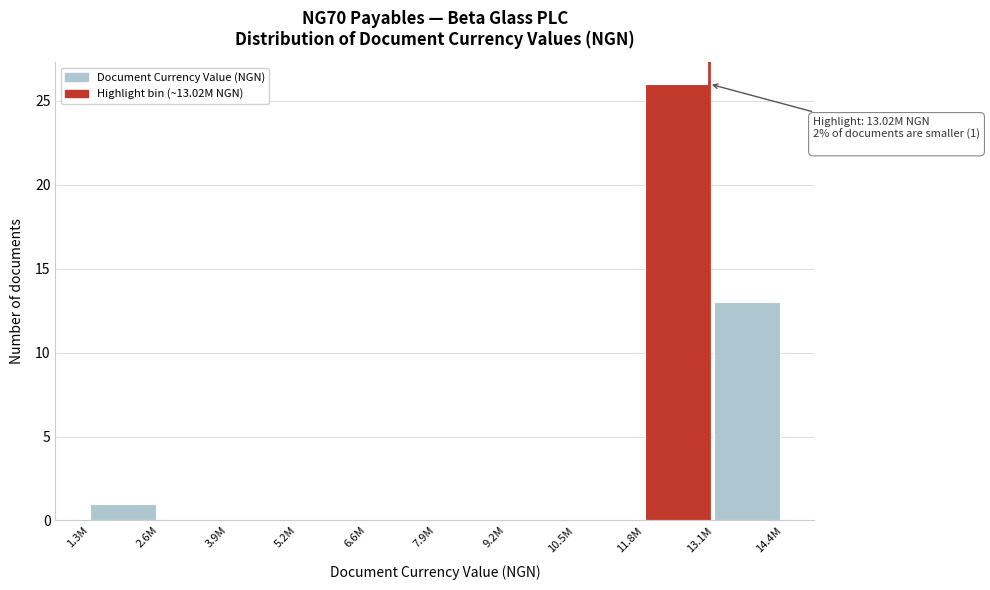

Reading left to right, transcribe all the data shown in this chart.

1.3M=1	2.6M=0	3.9M=0	5.2M=0	6.6M=0	7.9M=0	9.2M=0	10.5M=0	11.8M=26	13.1M=13